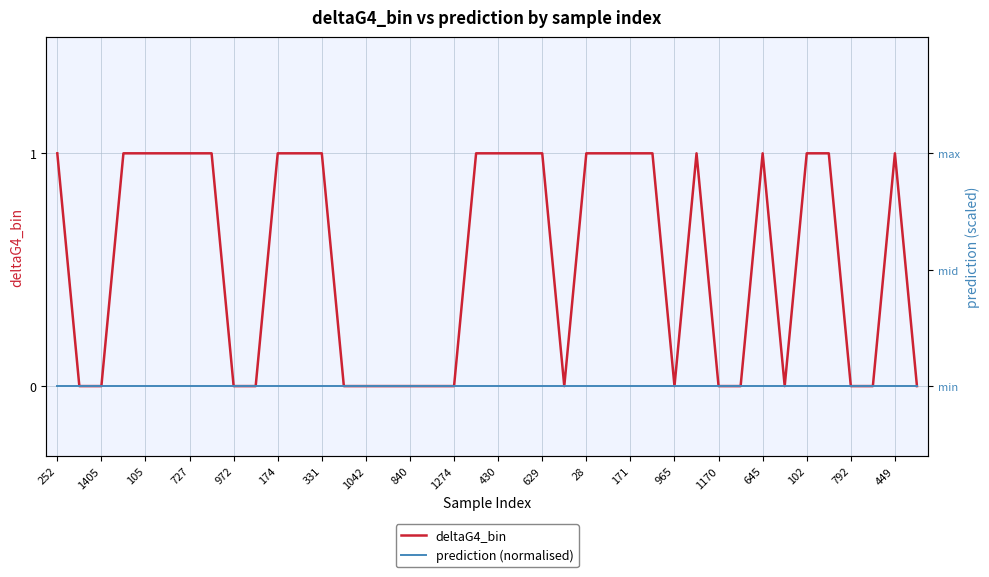

Which series changed the most between 27 and 31?

deltaG4_bin